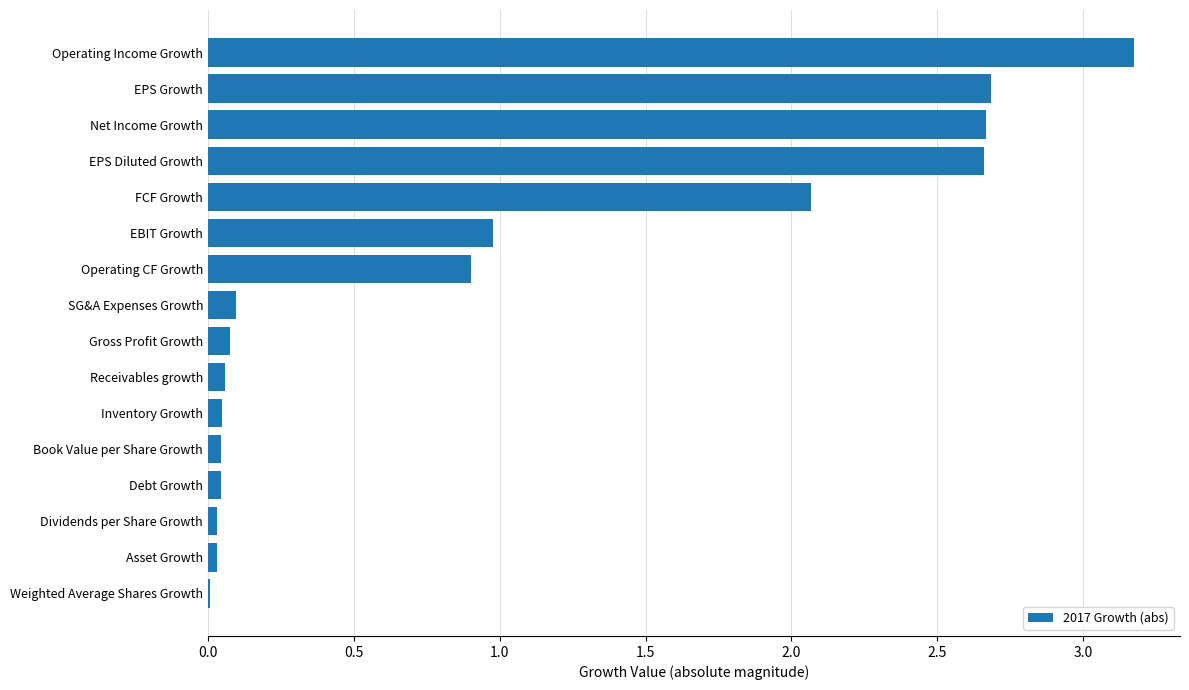

Which has a higher value, Net Income Growth or EBIT Growth?

Net Income Growth